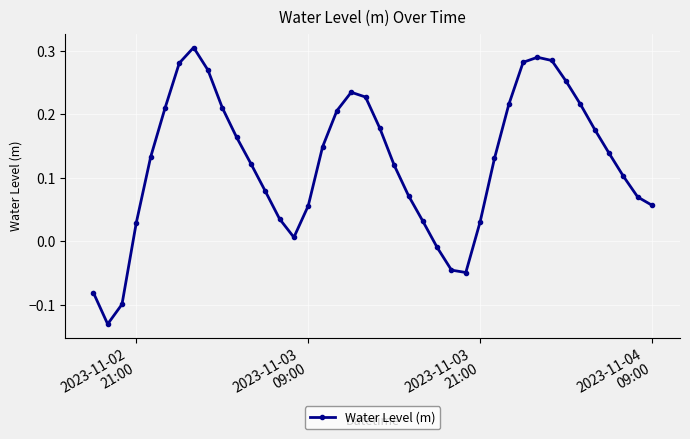

What is the difference between the maximum and minimum values?

0.4